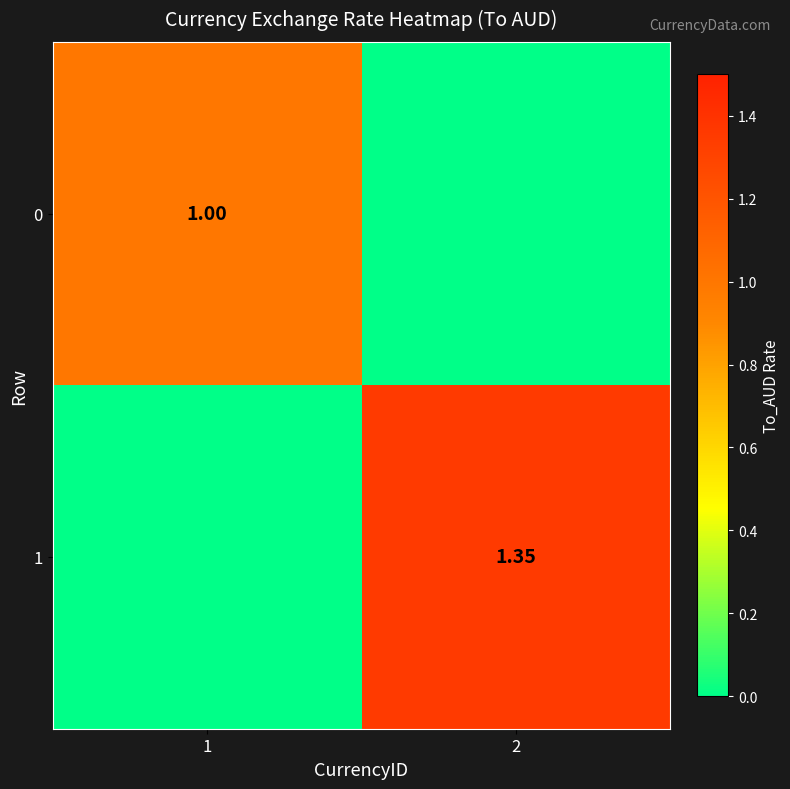

What is the average value of the 1 series?

0.7